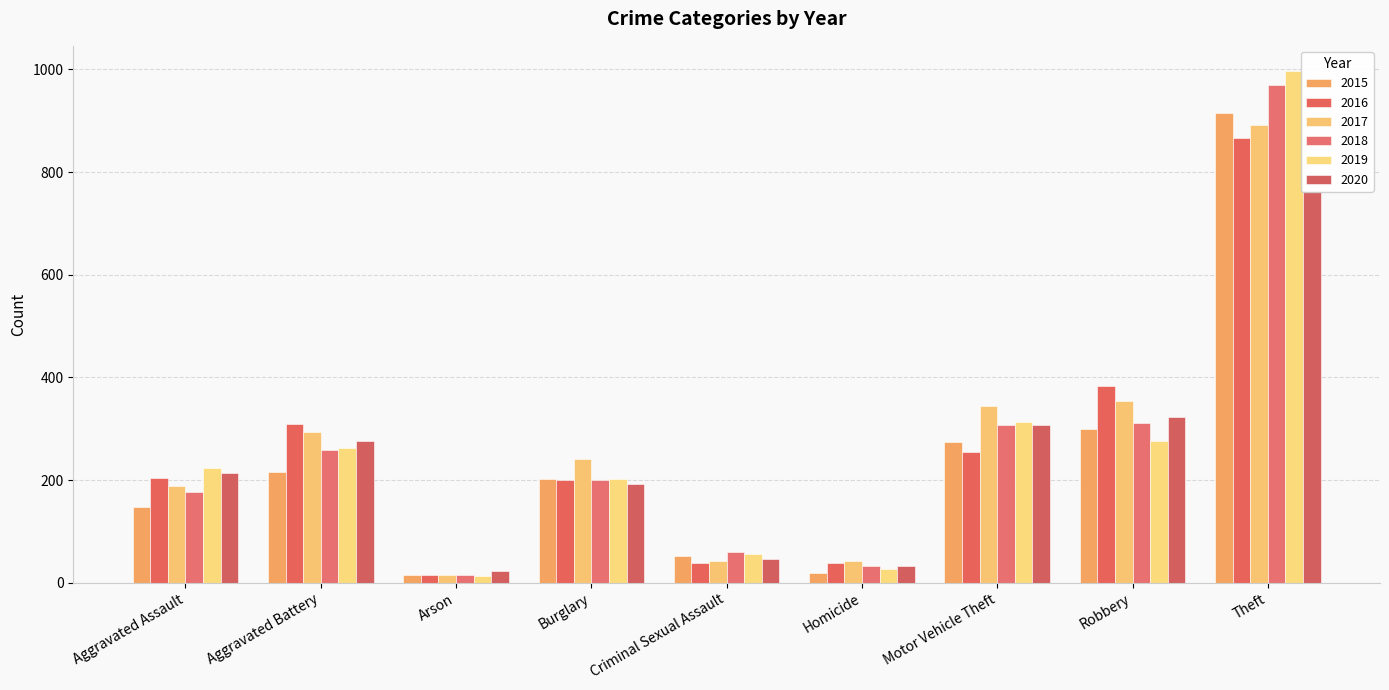

How many data points does each series have?

9